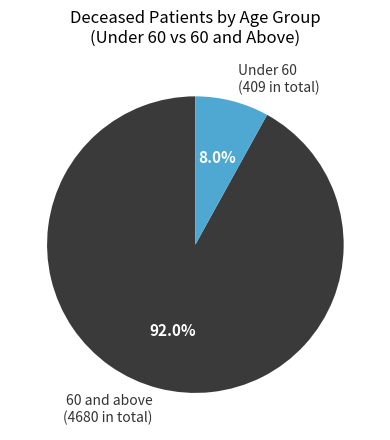

Rank the categories by value from highest to lowest.

60 and above (4680 in total), Under 60 (409 in total)